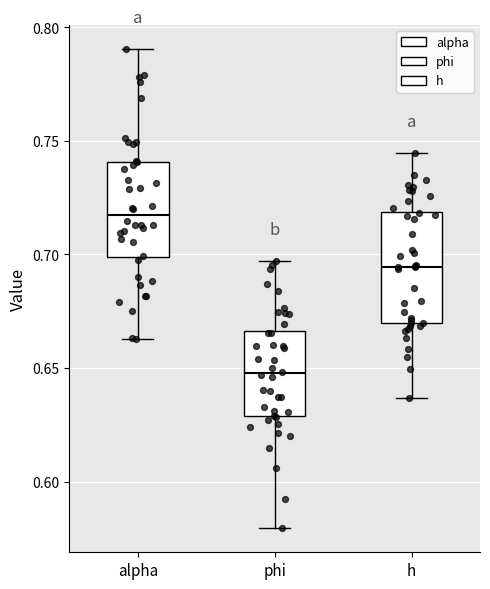

Which box has the highest median line?

alpha